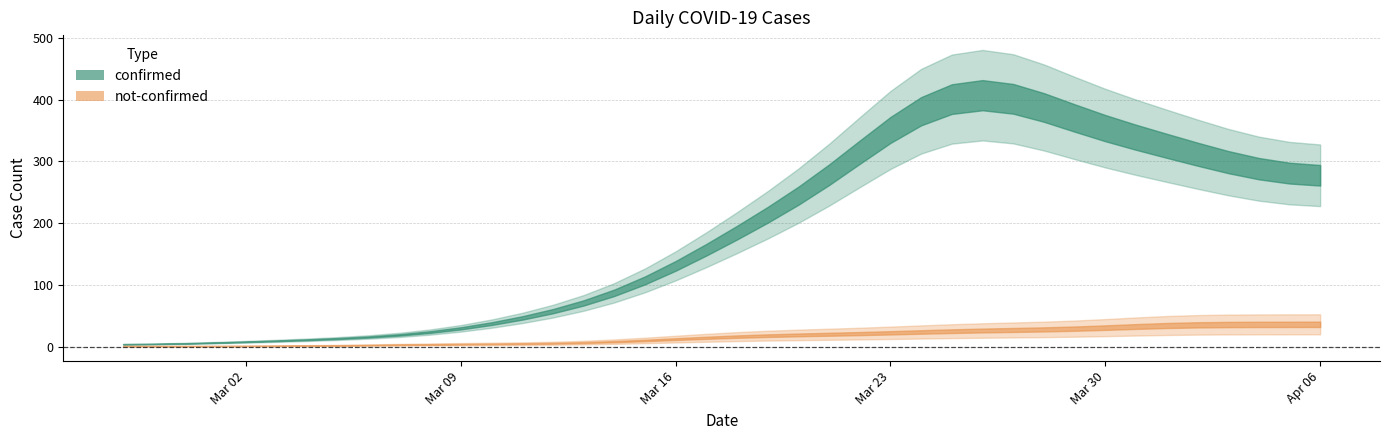

How many values in not-confirmed are above zero?

37